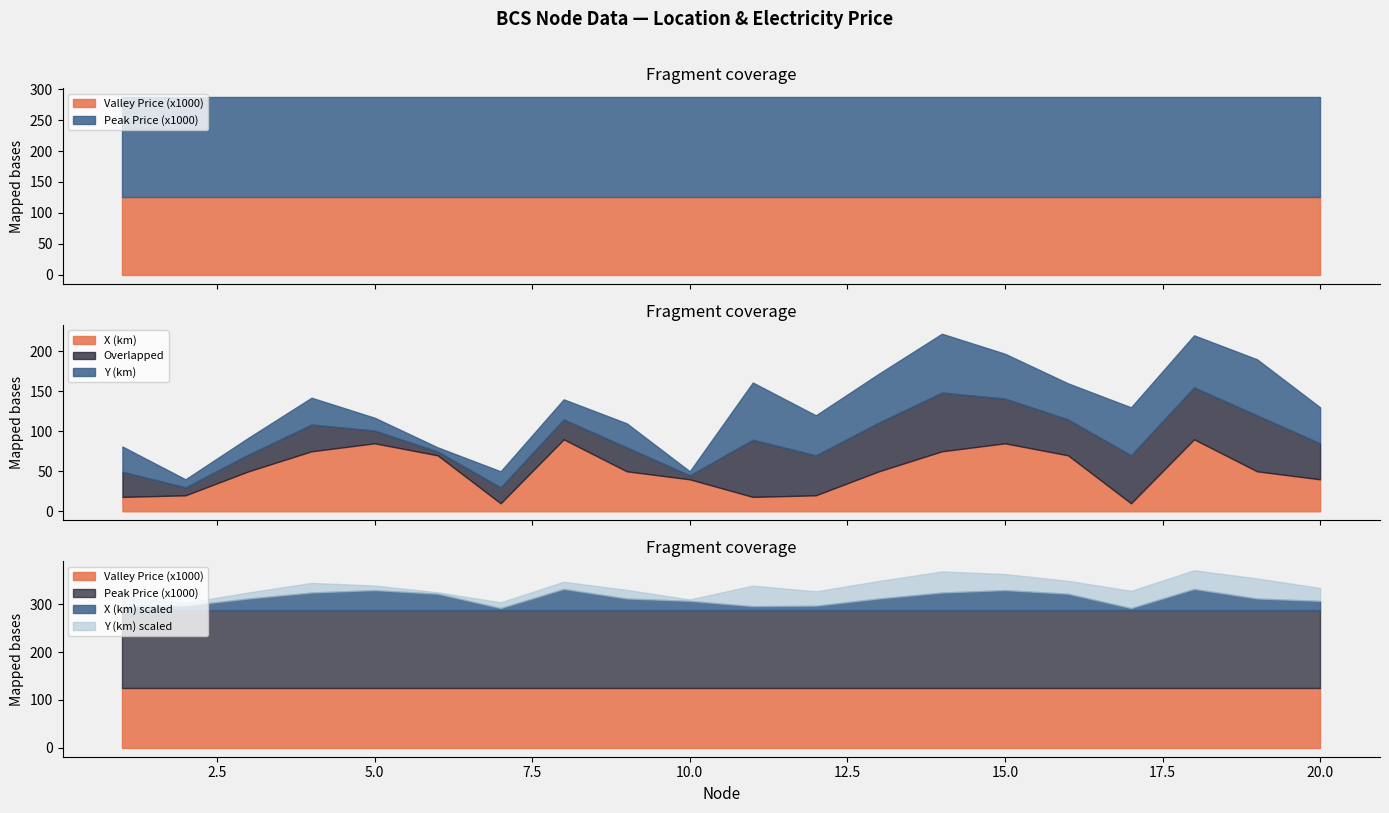

How many interior local valleys does the Y (km) series have?

5